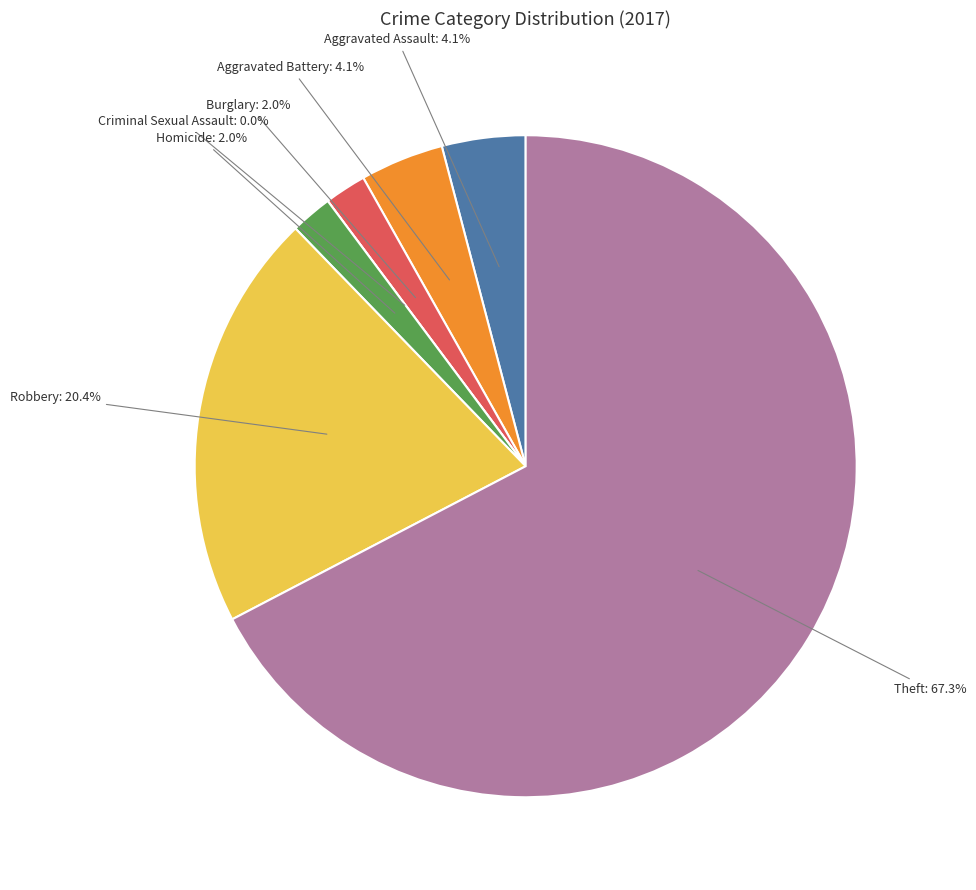

Which category has the smallest portion of the pie?

Criminal Sexual Assault